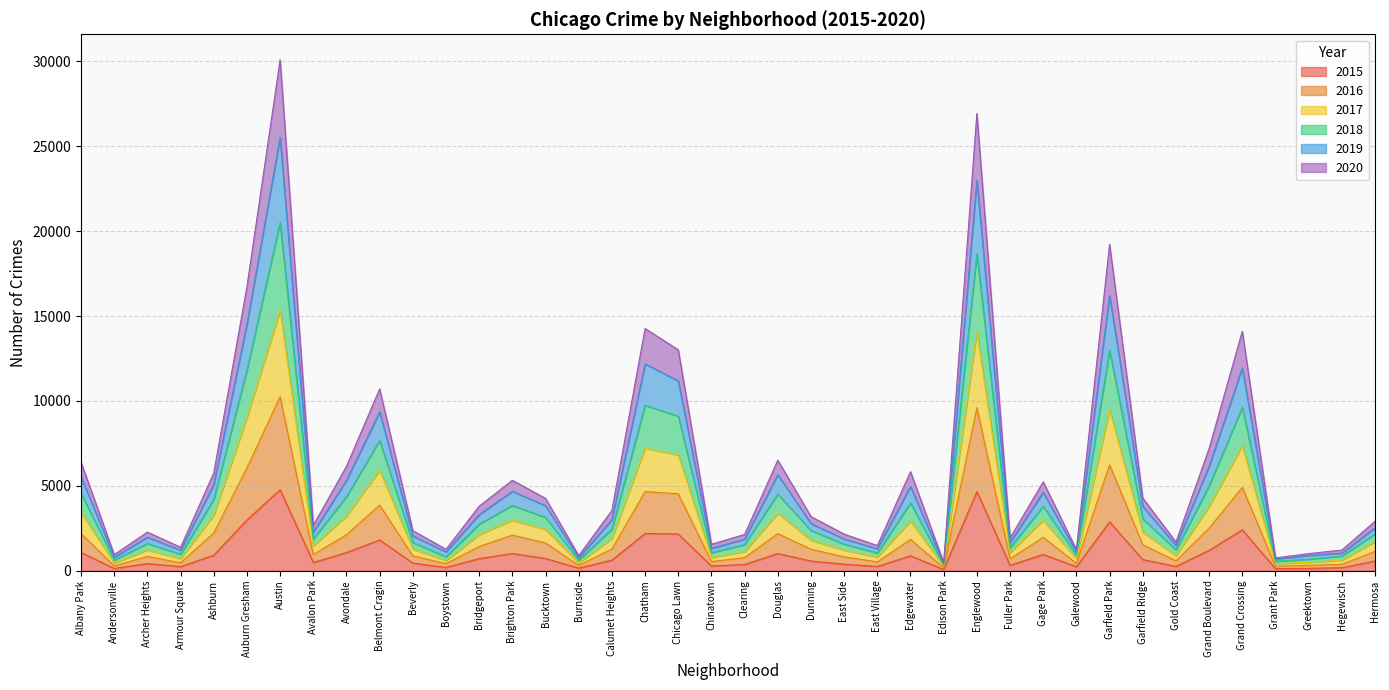

How many lines are shown in the chart?

6